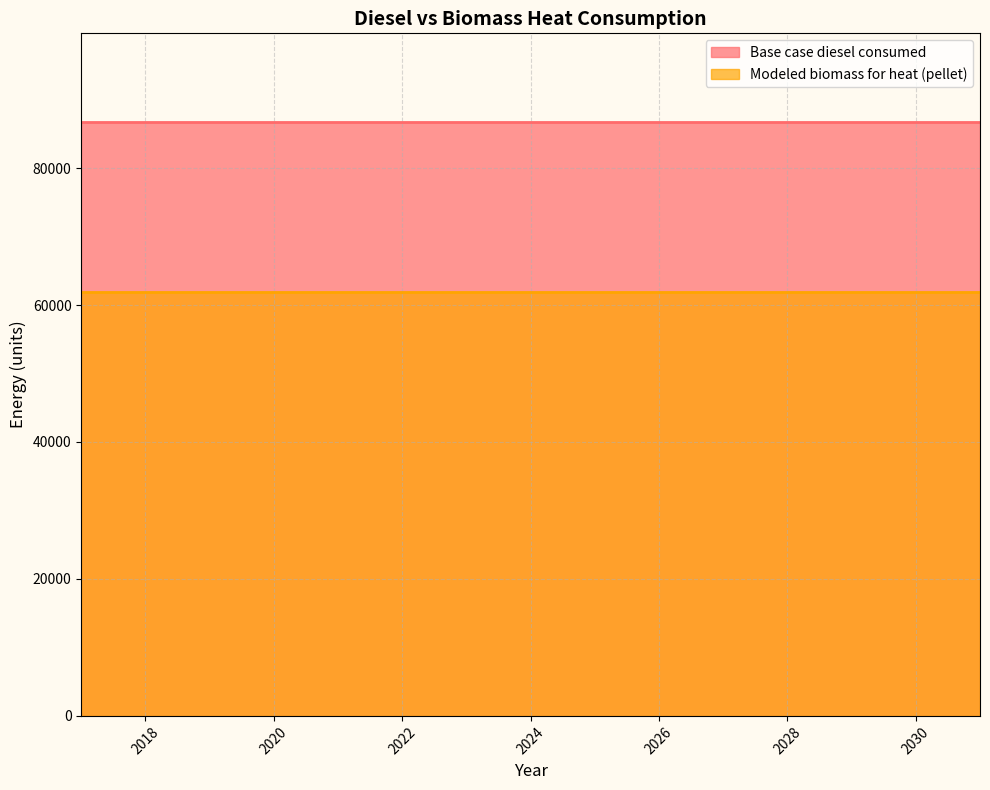

List the series in order of their overall mean, highest first.

Base case diesel consumed, Modeled biomass for heat (pellet)